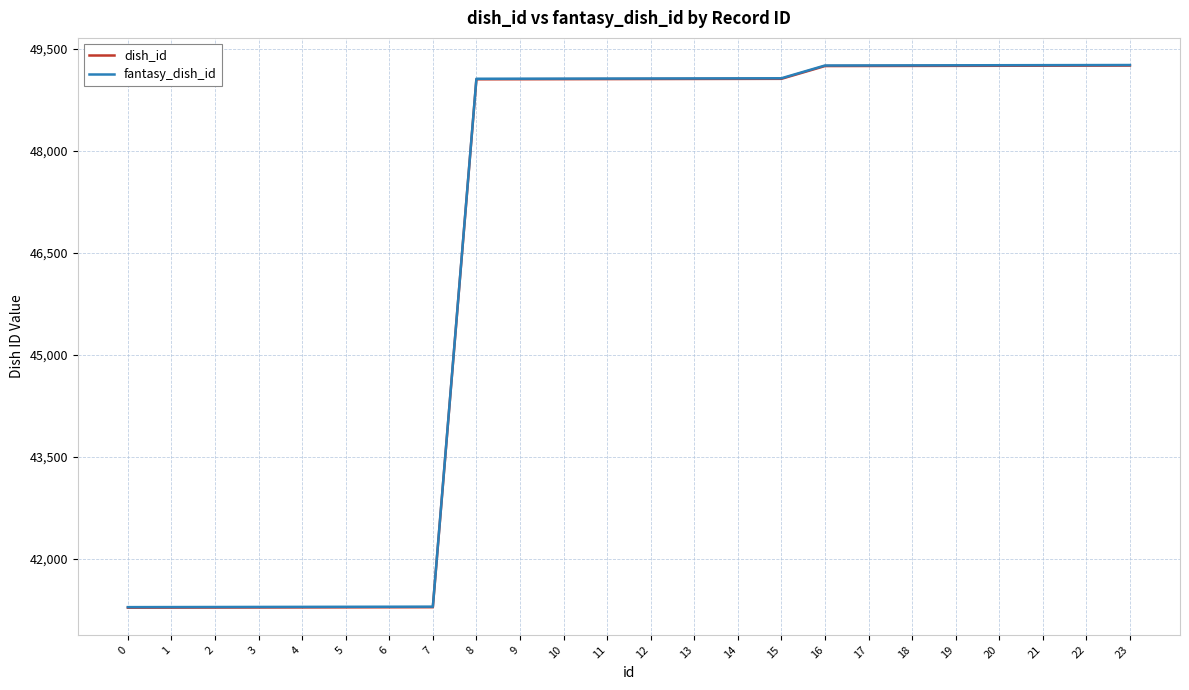

What is the total value across all series at 10?

98110